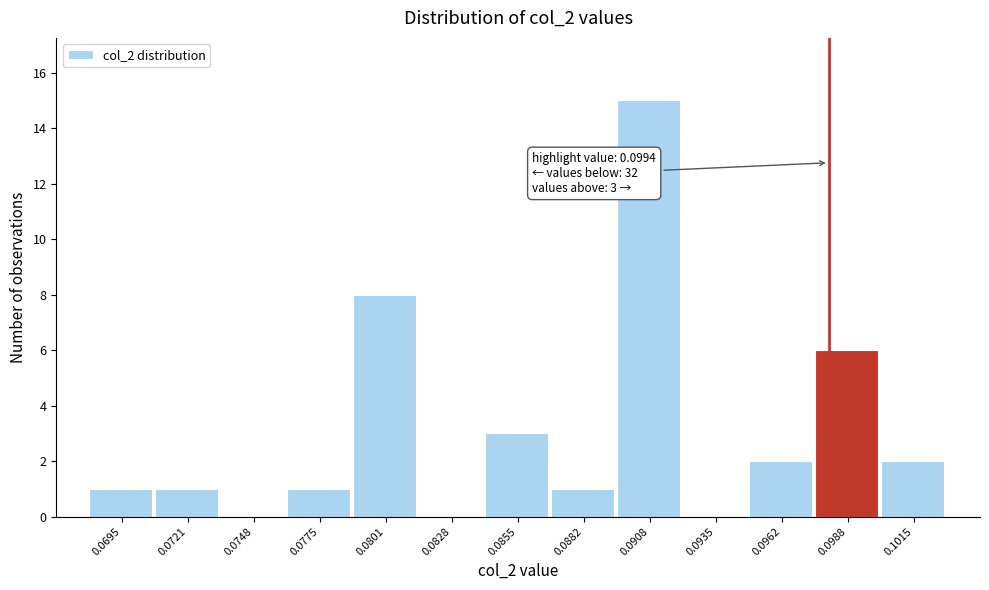

Reading right to left, list all the values displayed in this chart.

0.1015=2	0.0988=6	0.0962=2	0.0935=0	0.0908=15	0.0882=1	0.0855=3	0.0828=0	0.0801=8	0.0775=1	0.0748=0	0.0721=1	0.0695=1